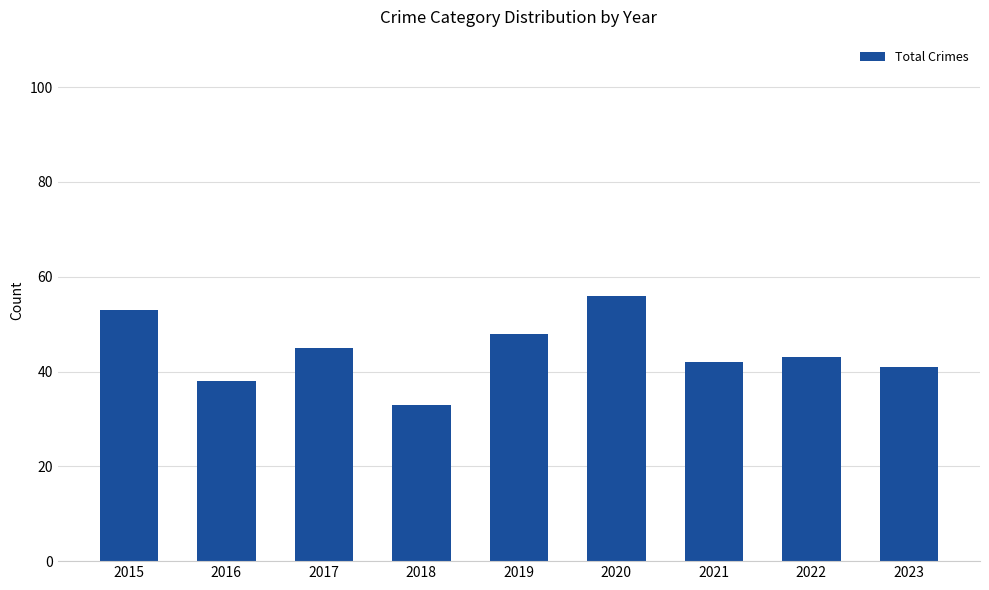

What value does the data have at 2021, to the nearest 10?

40